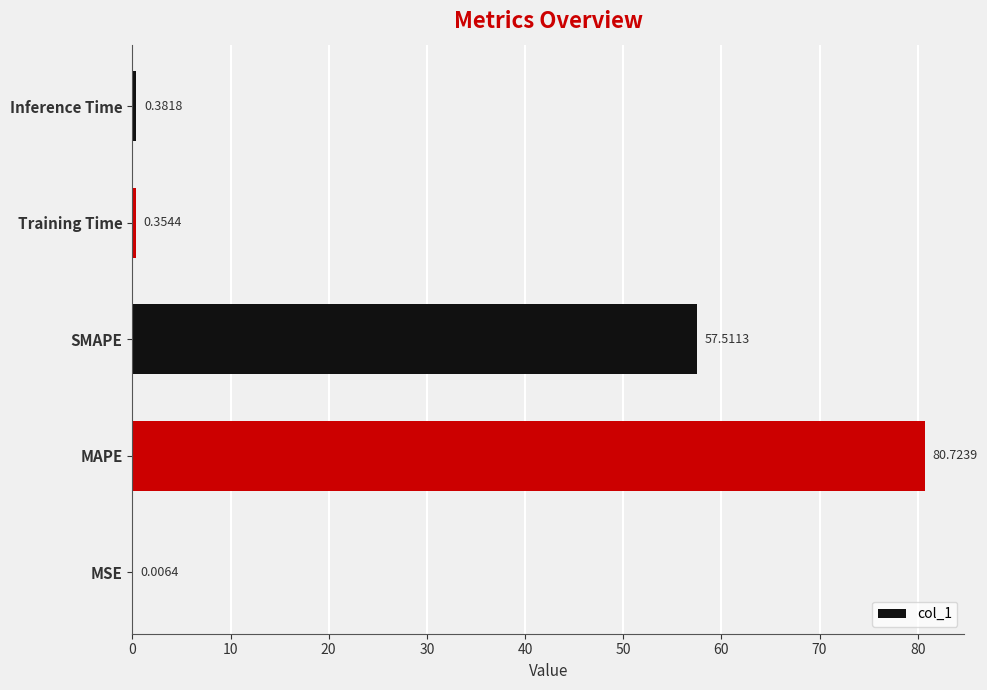

At which label is the value closest to 40?

SMAPE